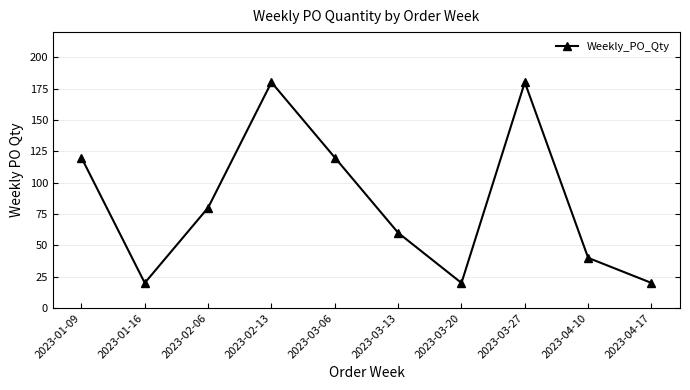

Is it true that the value at 2023-03-27 is 180?

True